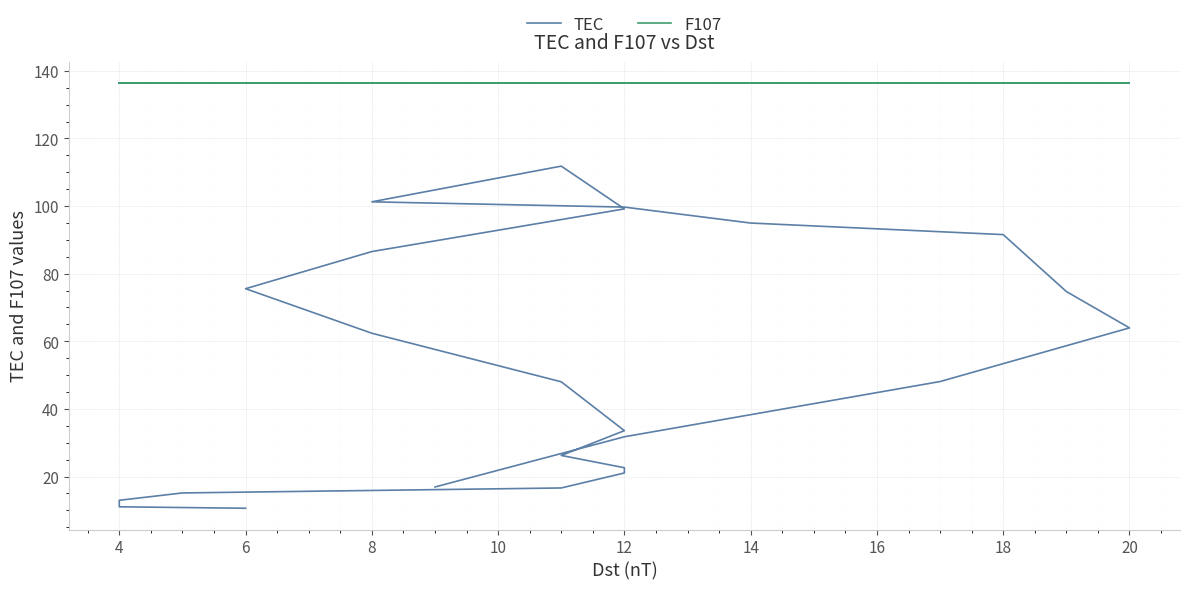

What is the smallest value displayed?

10.6